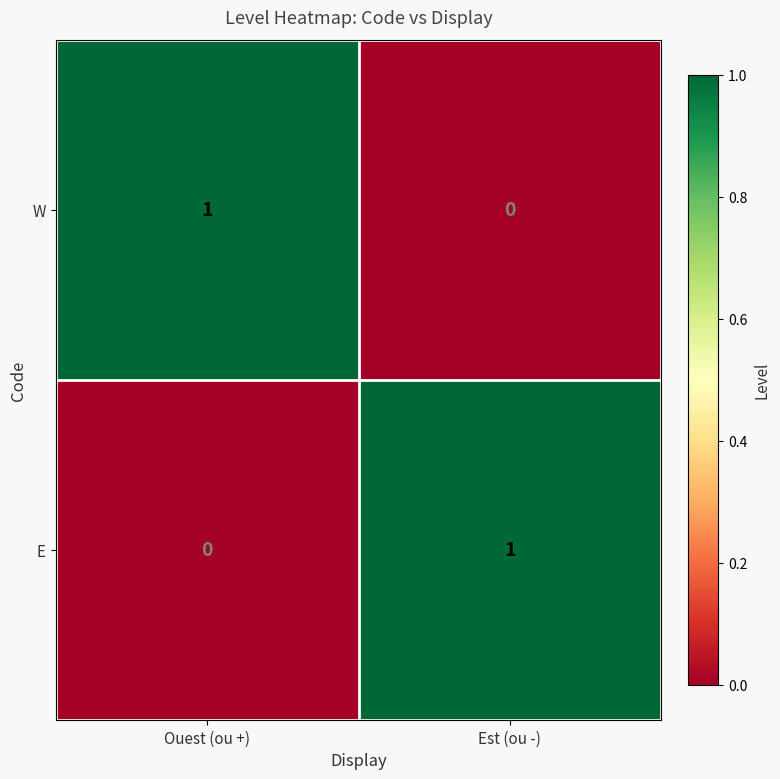

Is it true that E equals 1 at Est (ou -)?

True